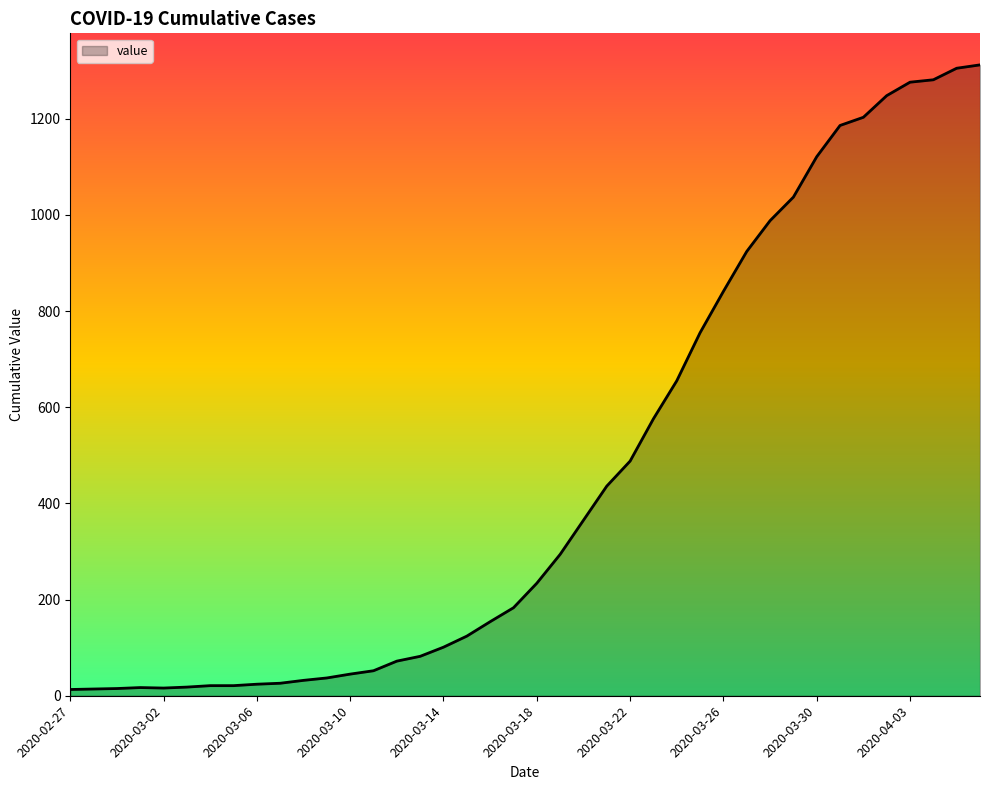

What is the maximum value shown in the chart?

1312